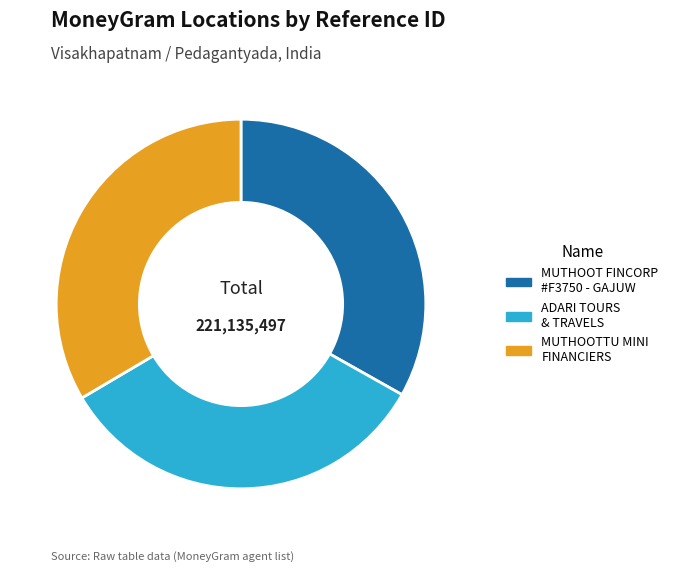

Does ADARI TOURS & TRAVELS account for over 50% of the chart?

No